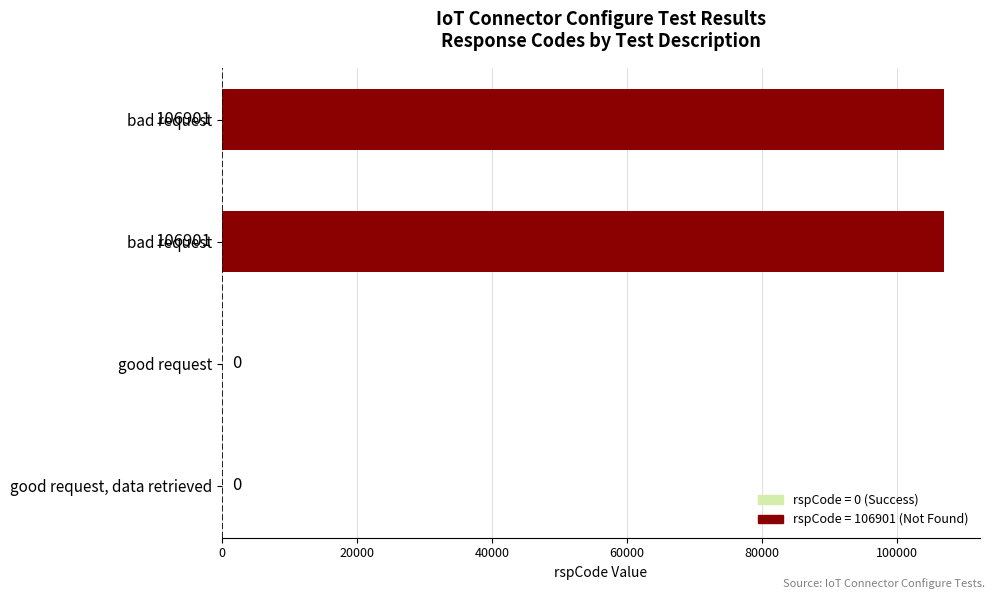

How many data points does each series have?

4